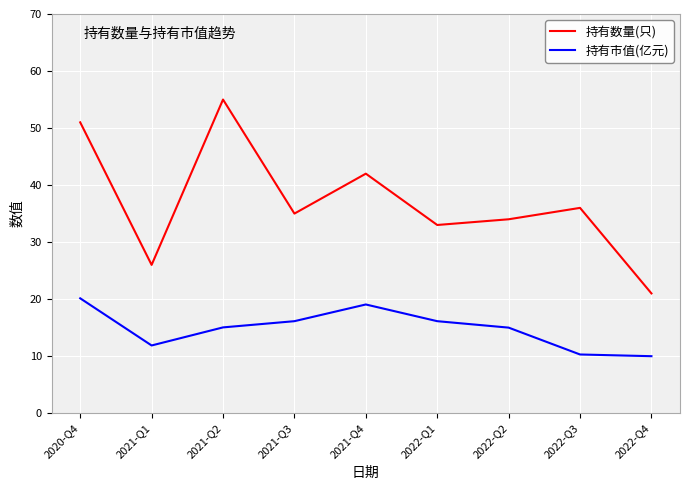

Is it true that 持有市值(亿元) equals 28.8 at 2020-Q4?

False